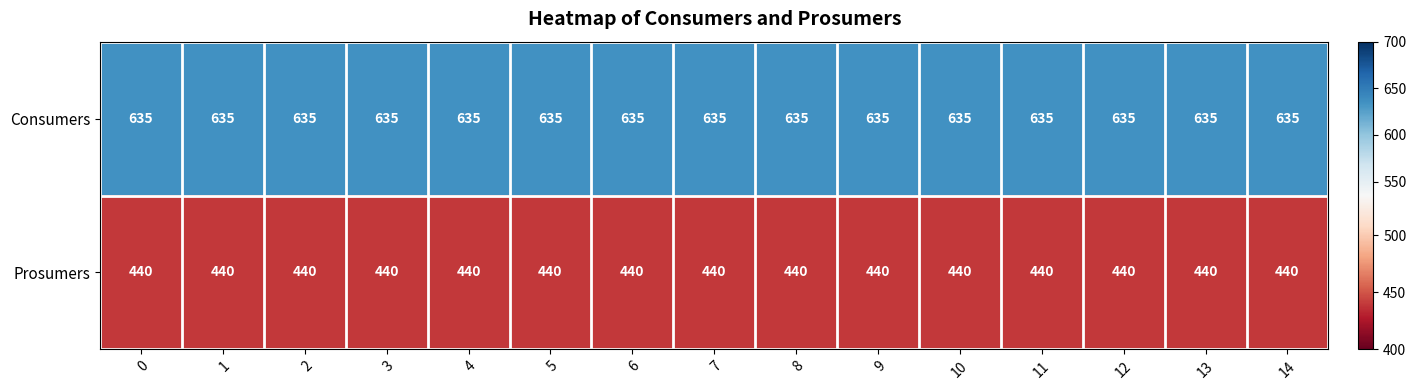

Is it true that Prosumers equals 440 at 7?

True